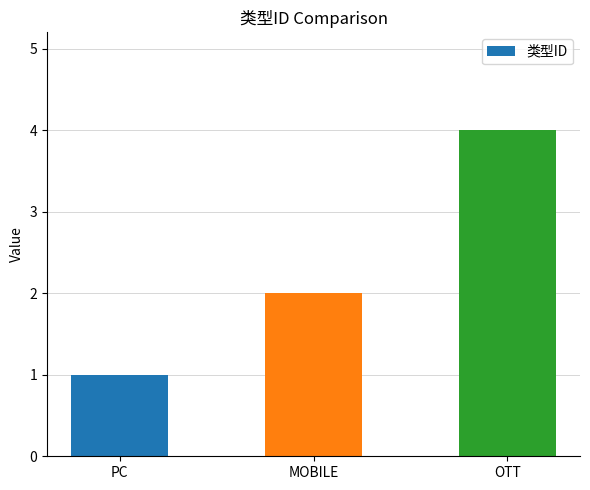

The value at OTT is 4. True or false?

True